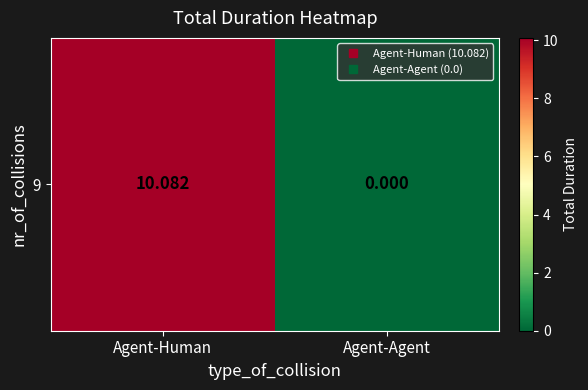

List the labels in order of value, largest first.

Agent-Human, Agent-Agent